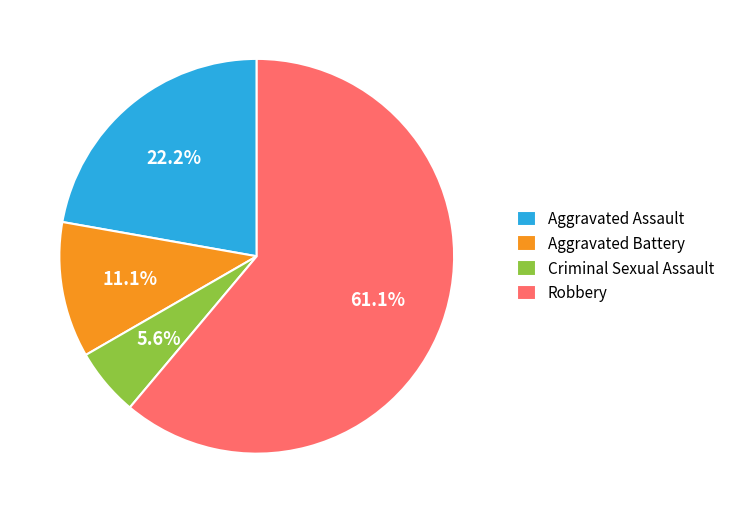

To the nearest percent, what is the average slice percentage?

25%